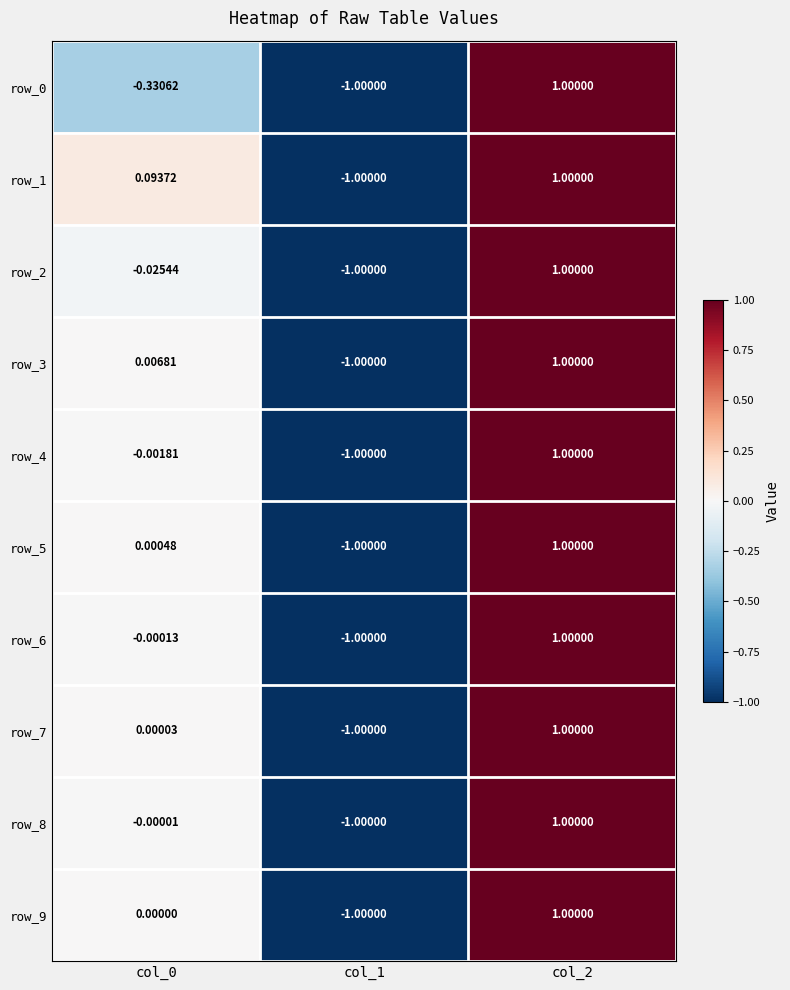

What is the highest value of the row_3 series?

1.0